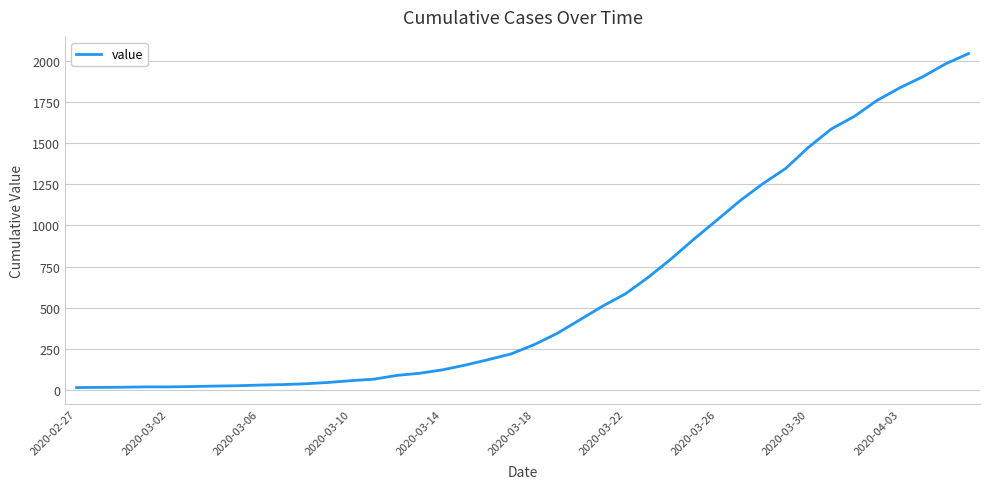

What is the maximum value shown in the chart?

2047